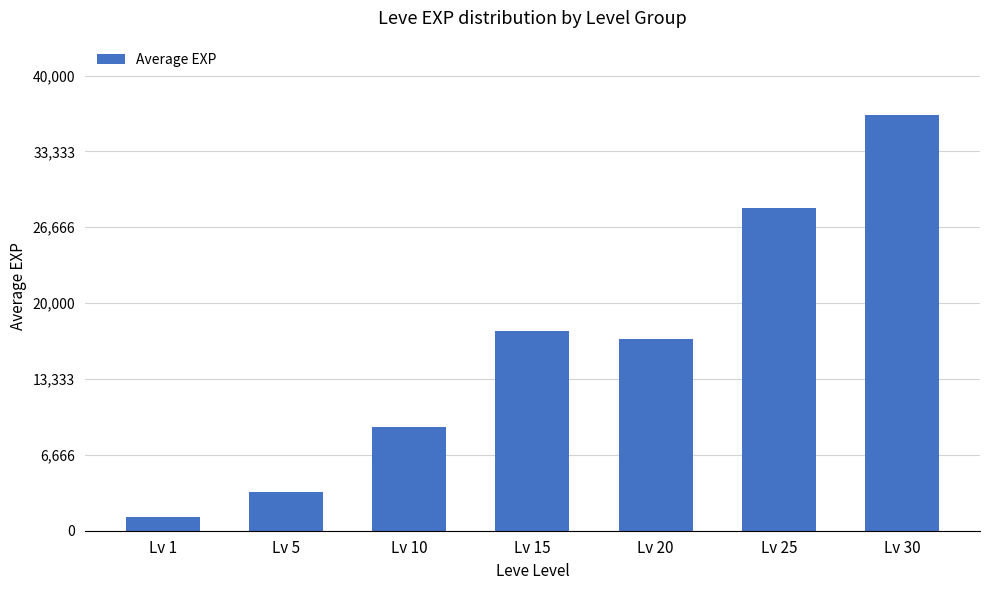

List the labels in order of value, largest first.

Lv 30, Lv 25, Lv 15, Lv 20, Lv 10, Lv 5, Lv 1